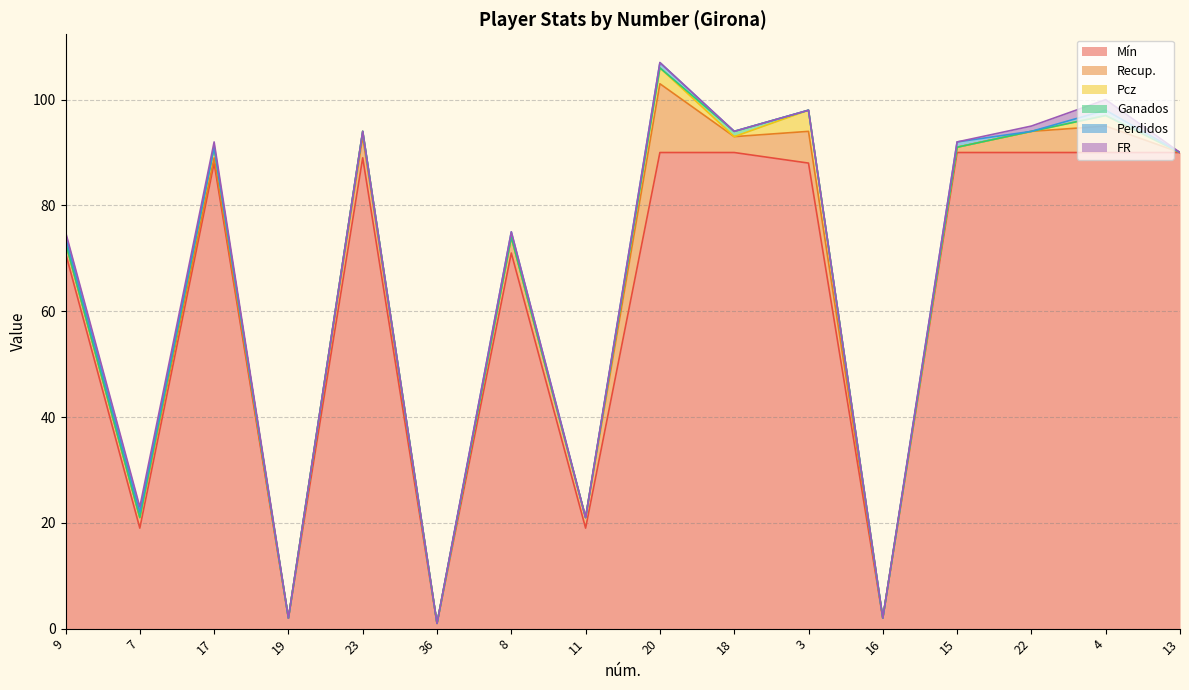

At which category is the sum across all series the highest?

20